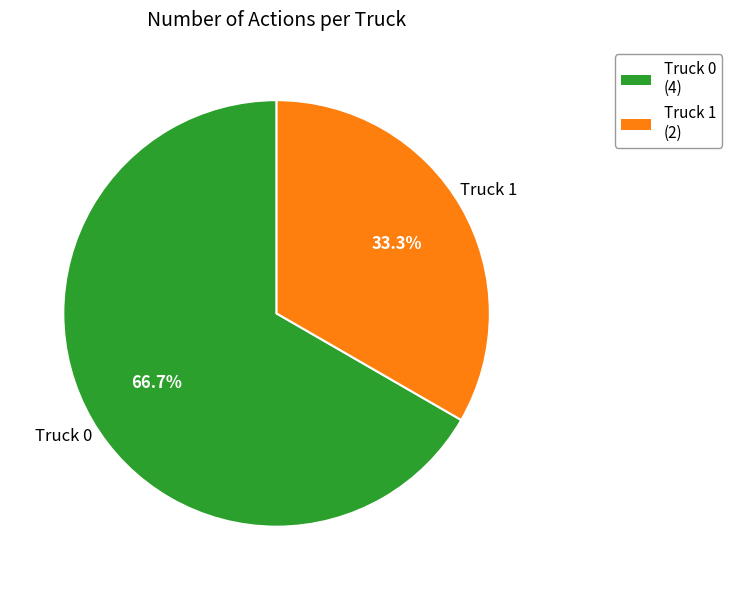

Approximately how many times larger is the value at Truck 1 compared to Truck 0?

0.5